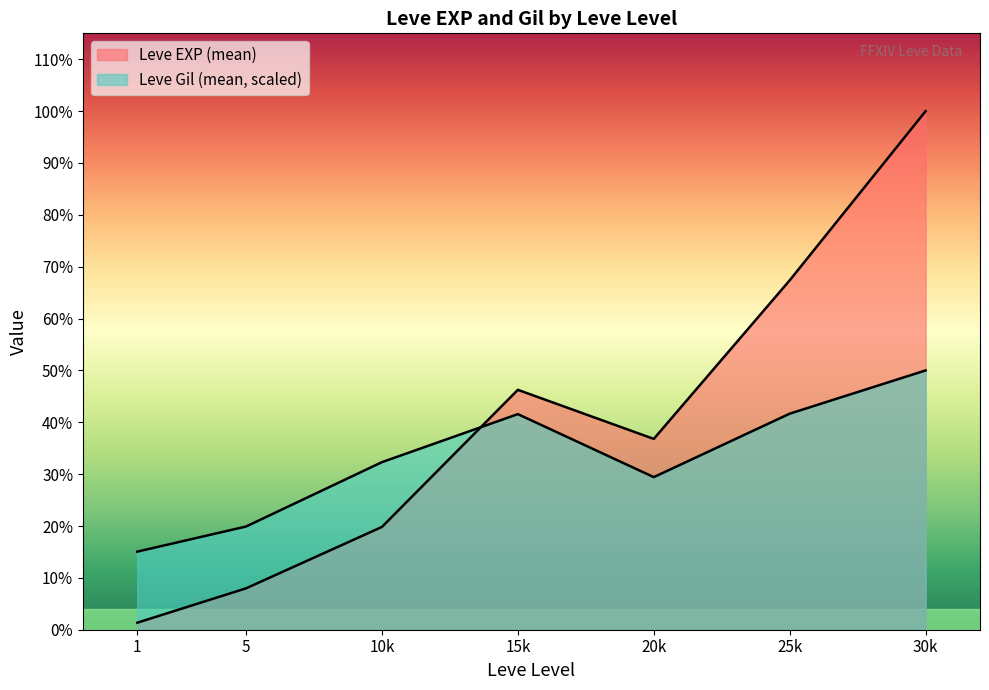

The Leve Gil series shows 71 at 25. True or false?

False